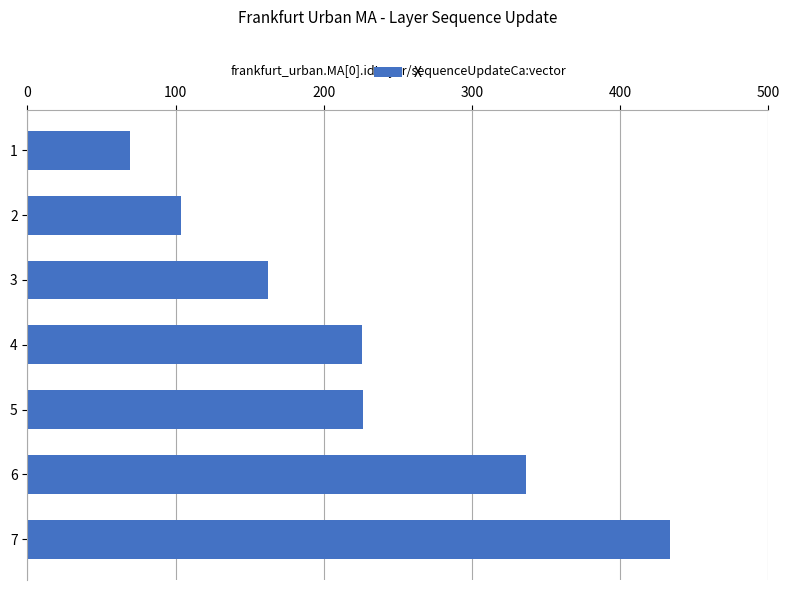

What is the difference between the maximum and minimum values?

364.1